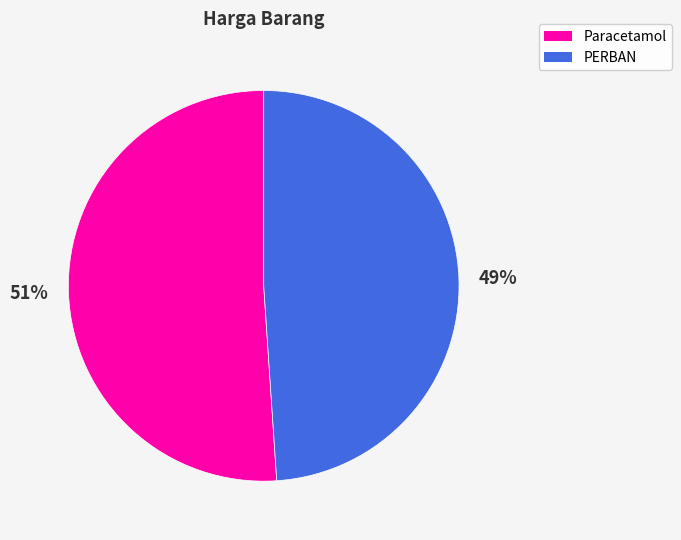

Rank the categories by value from highest to lowest.

Paracetamol, PERBAN